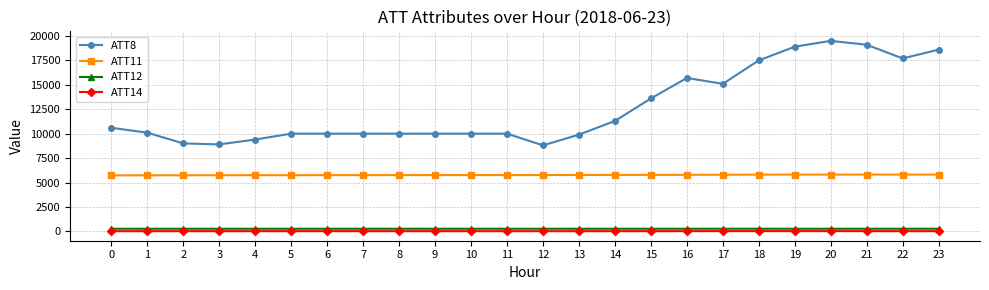

The value of ATT11 at 0 is 8375.2. True or false?

False